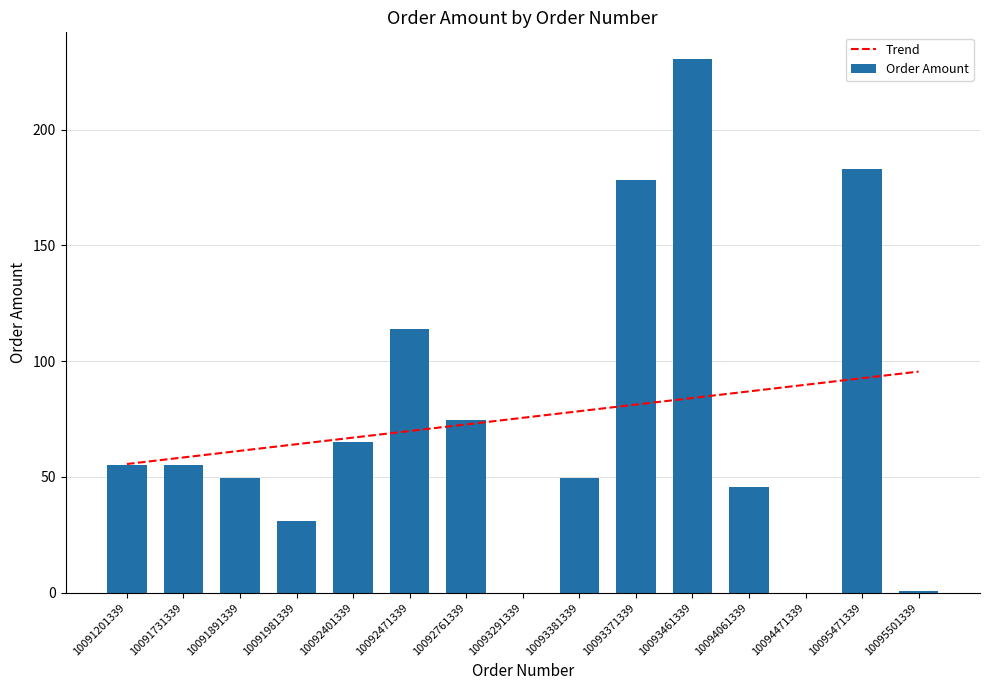

Which category has the highest value in the Order Amount series?

10093461339